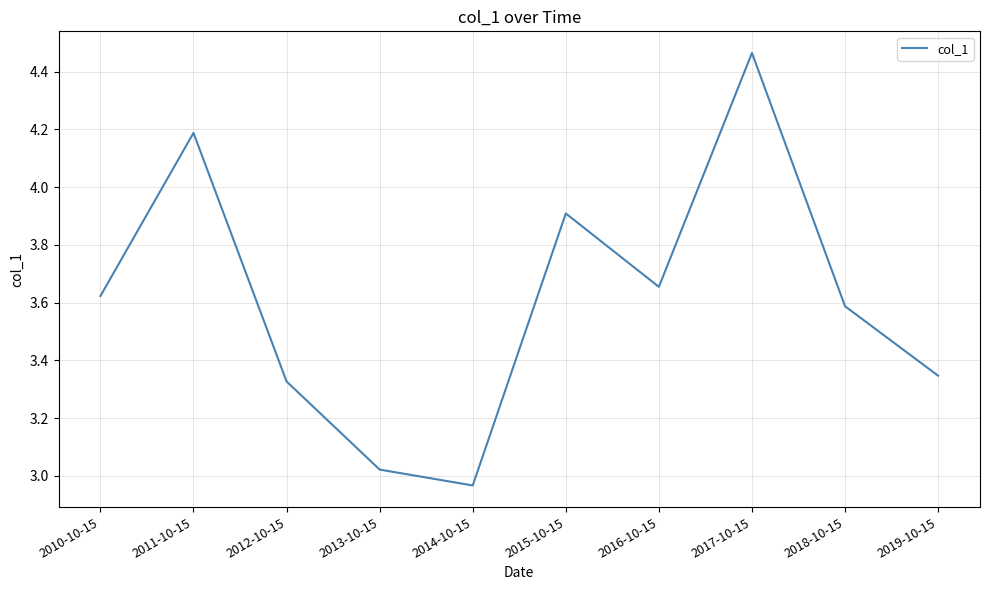

Where does the data first go above 3?

2010-10-15